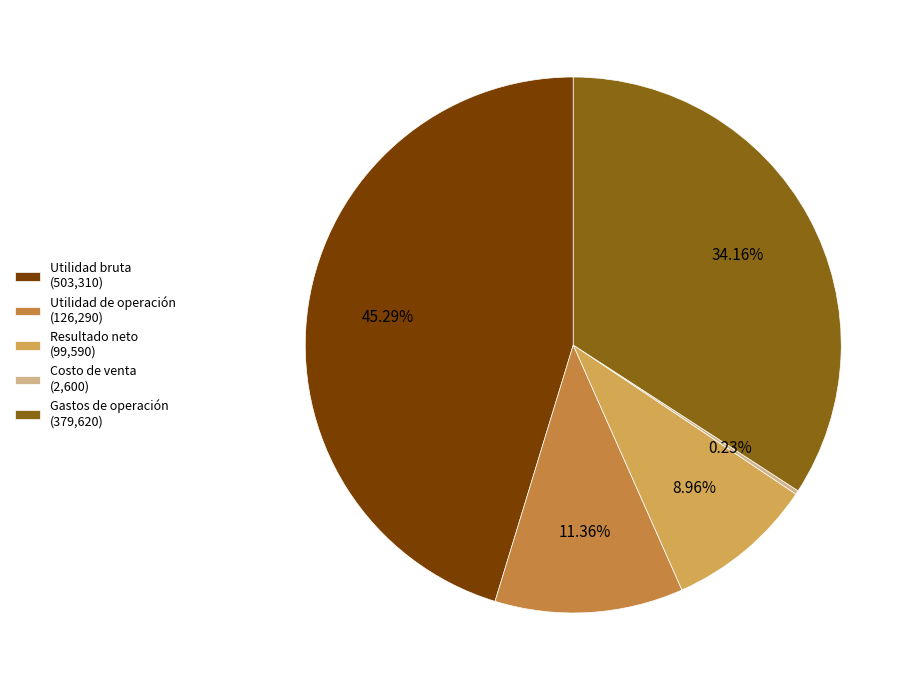

Between Resultado neto (99,590) and Utilidad bruta (503,310), which is larger?

Utilidad bruta (503,310)